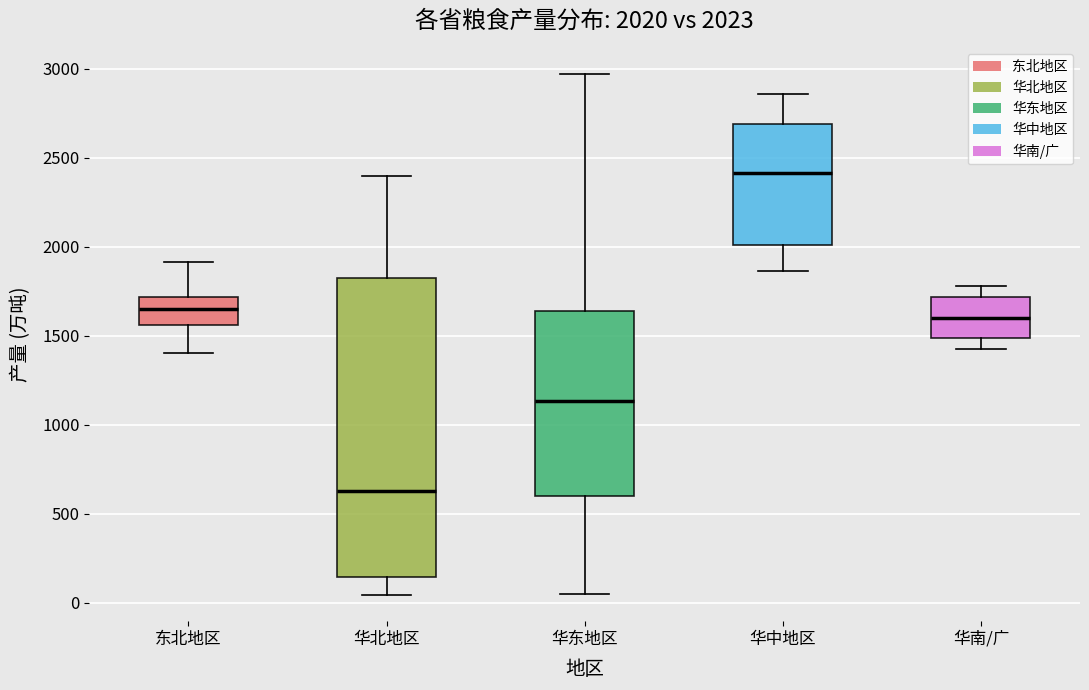

Which box's median line is the lowest?

华北地区